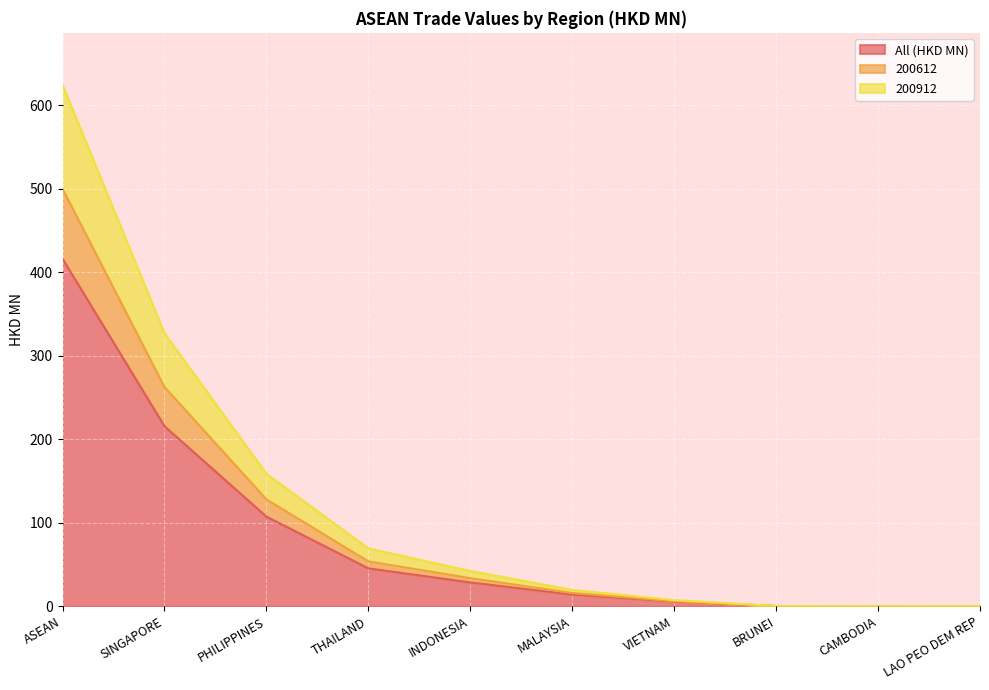

Between LAO PEO DEM REP and SINGAPORE, which is larger?

SINGAPORE